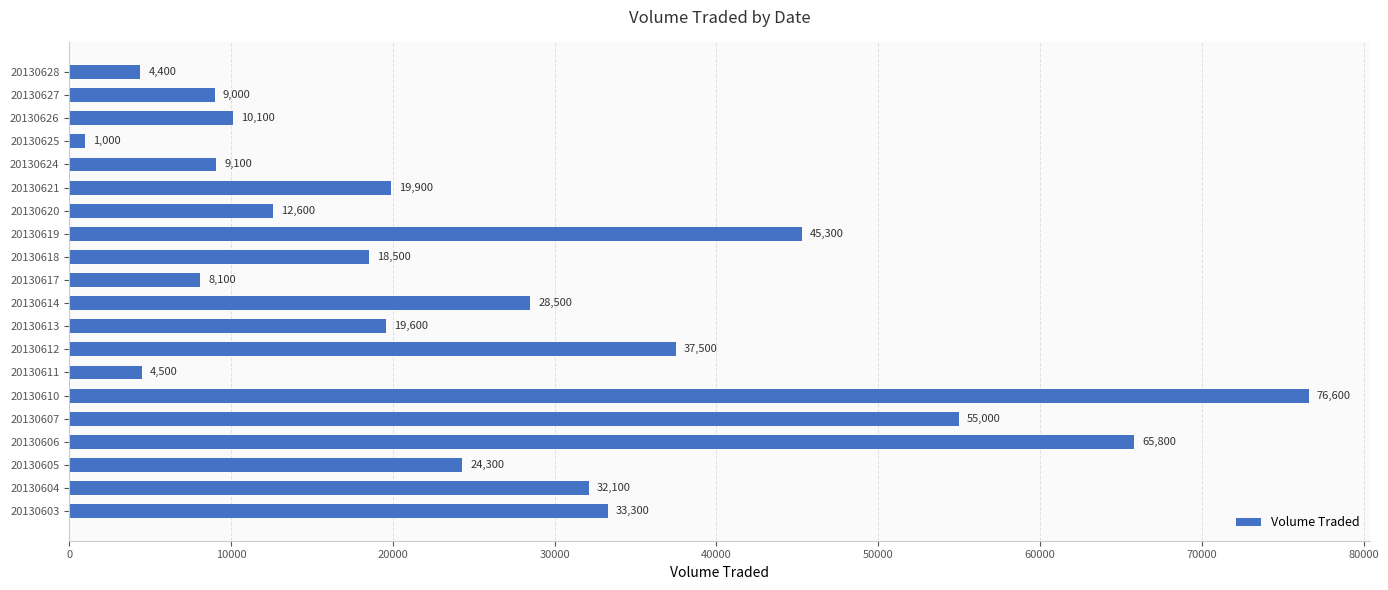

What is the maximum value shown in the chart?

76600